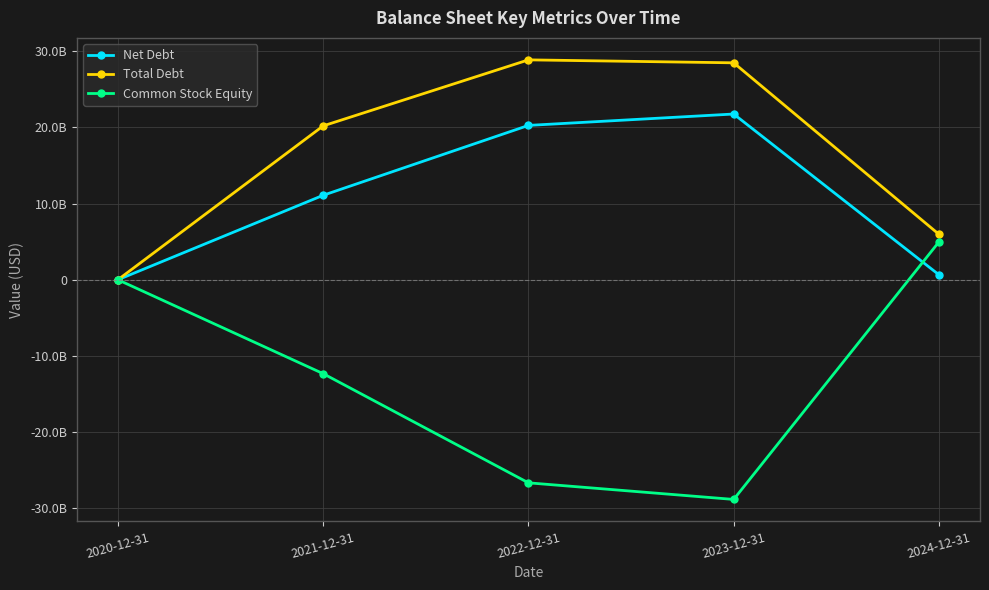

Where is the first local maximum for Total Debt?

2022-12-31